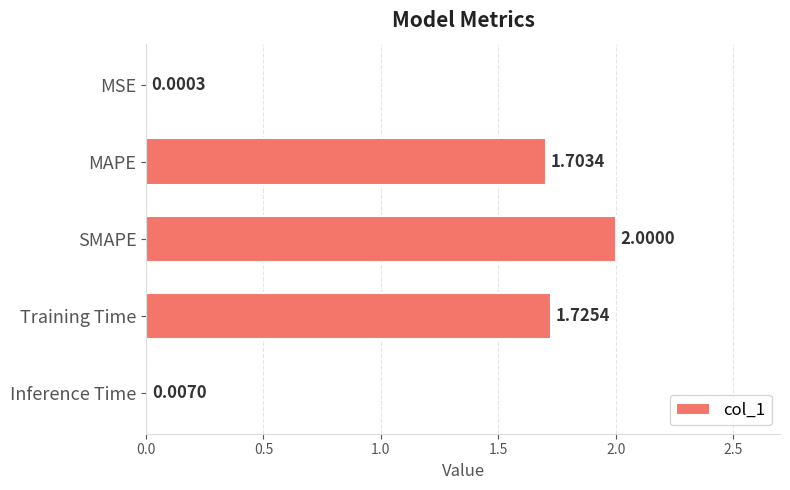

How many distinct data groups are displayed?

1